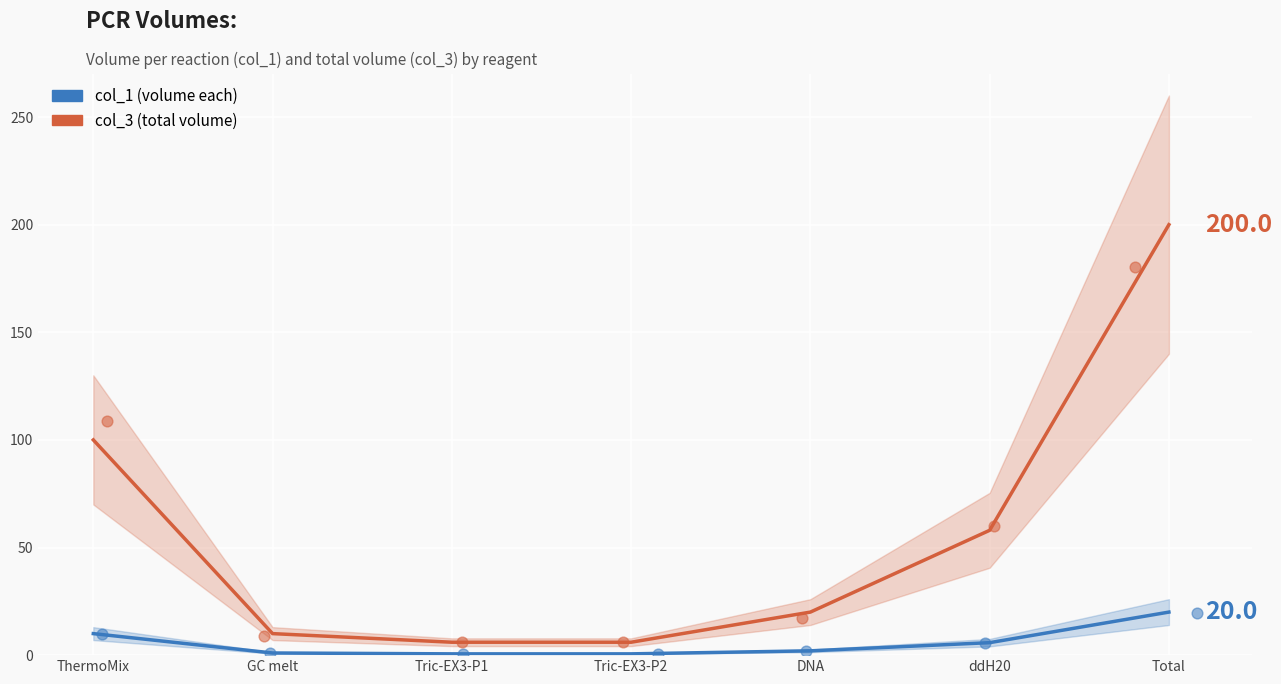

Which series has the largest total across all categories?

col_3 (total volume)